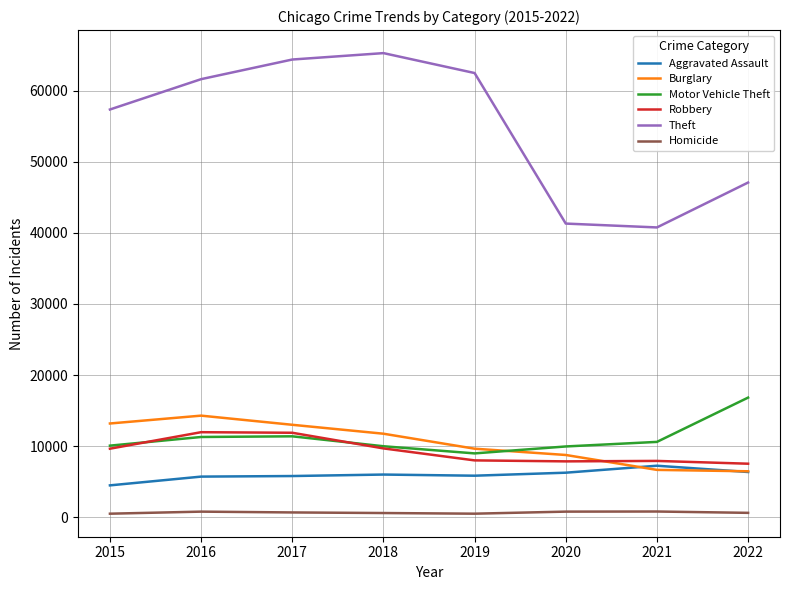

What is the sum of all Motor Vehicle Theft values?

89068